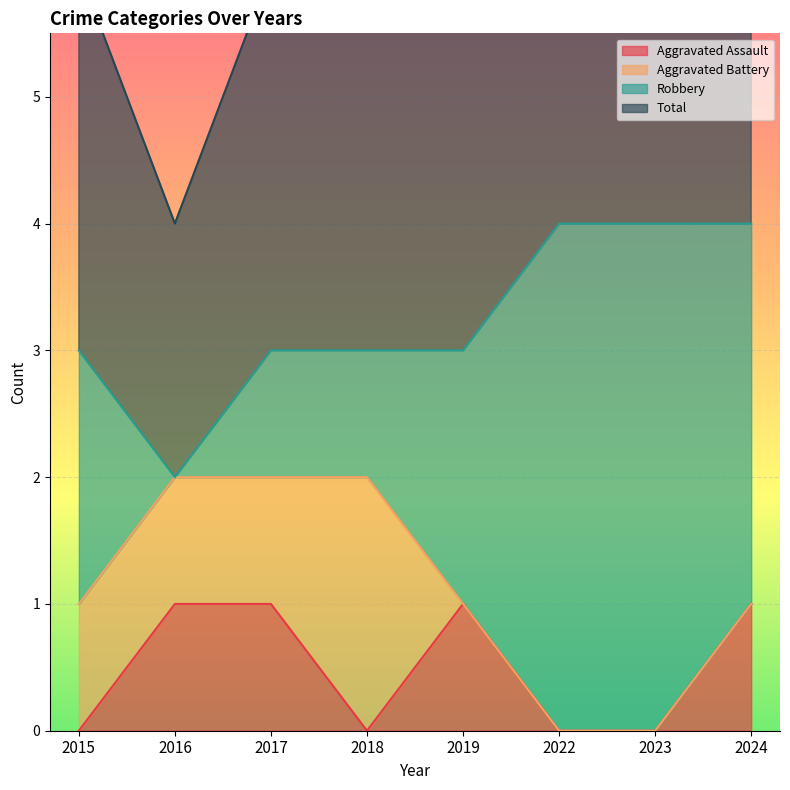

The value of Aggravated Assault at 2019 is 1. True or false?

True